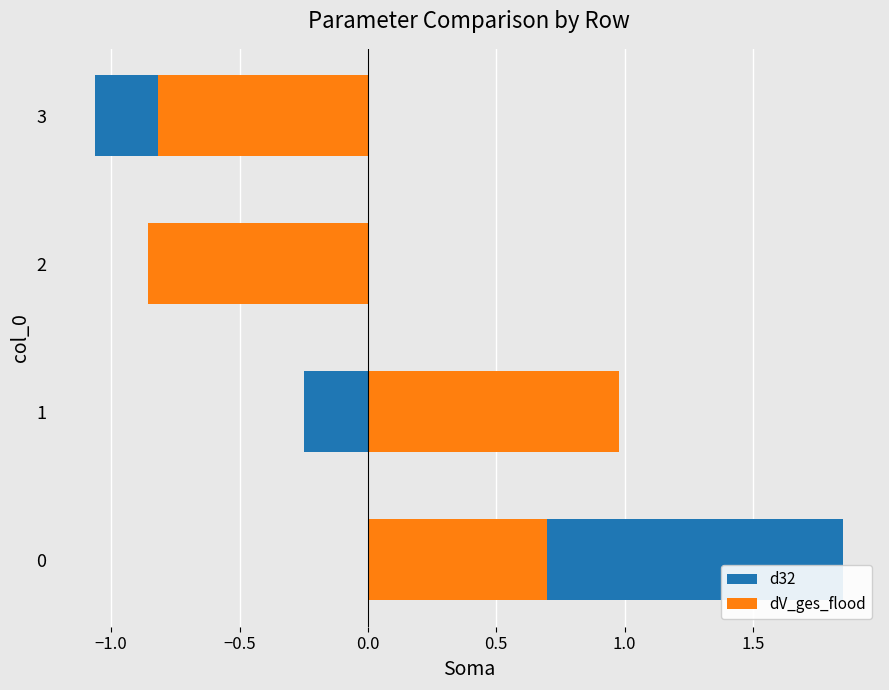

How many groups of bars are there?

4